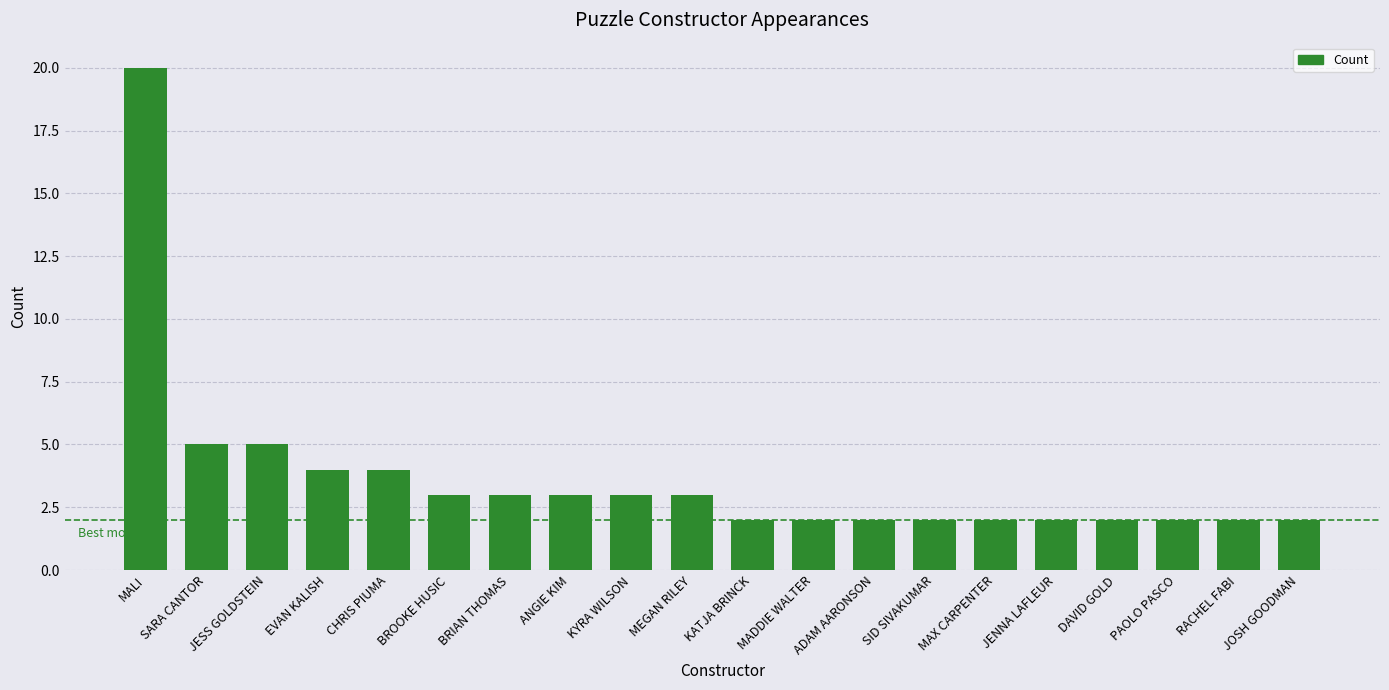

Does the chart contain any negative values?

No